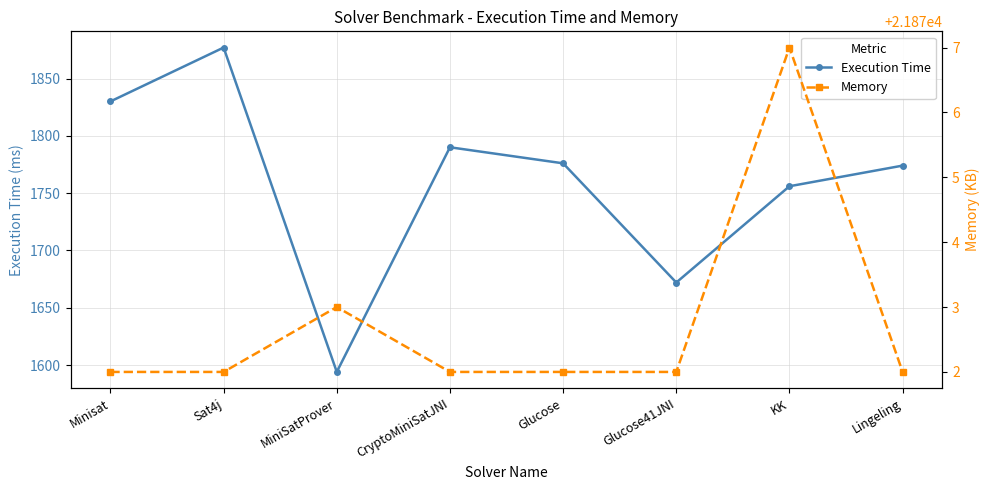

The value of Execution Time at Glucose41JNI is 430. True or false?

False